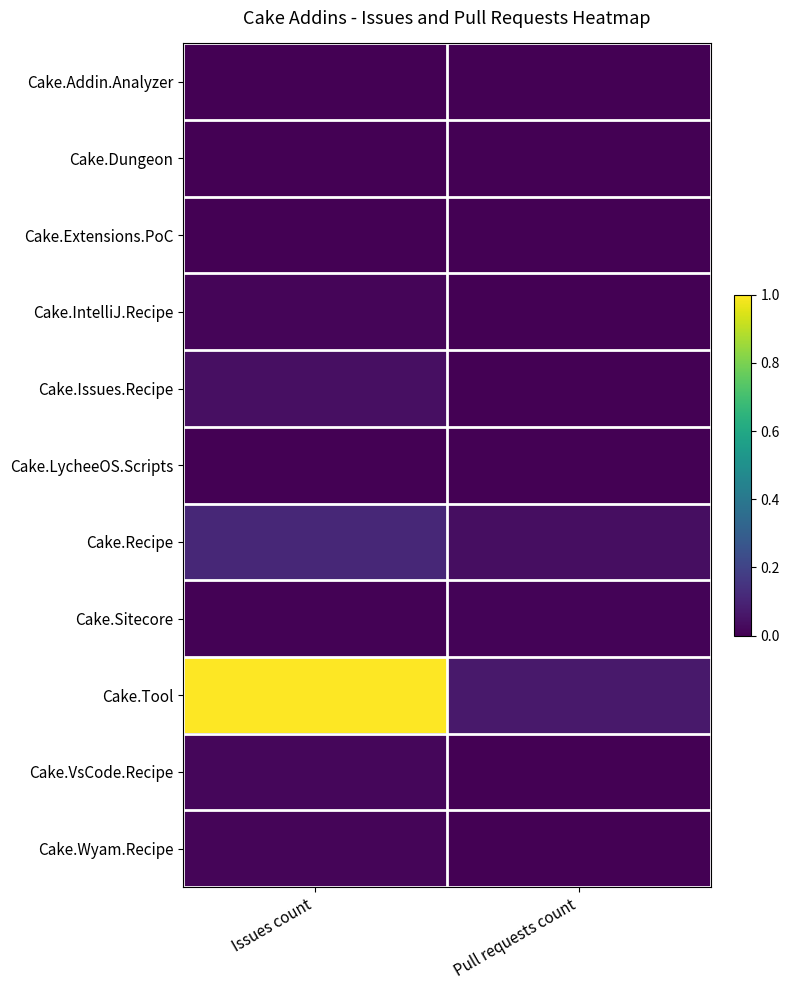

What is the total value across all series at Pull requests count?

0.1